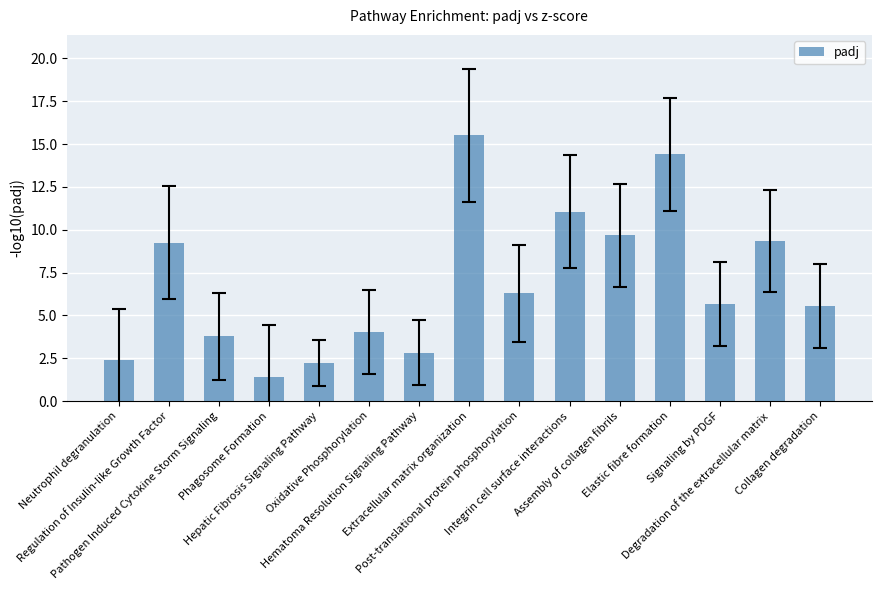

What is the difference between the maximum and minimum values?

14.1